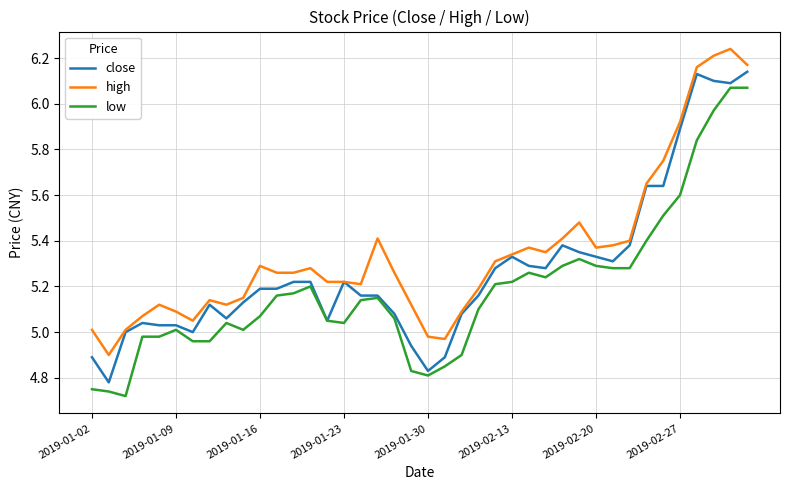

Which series has the largest total across all categories?

high